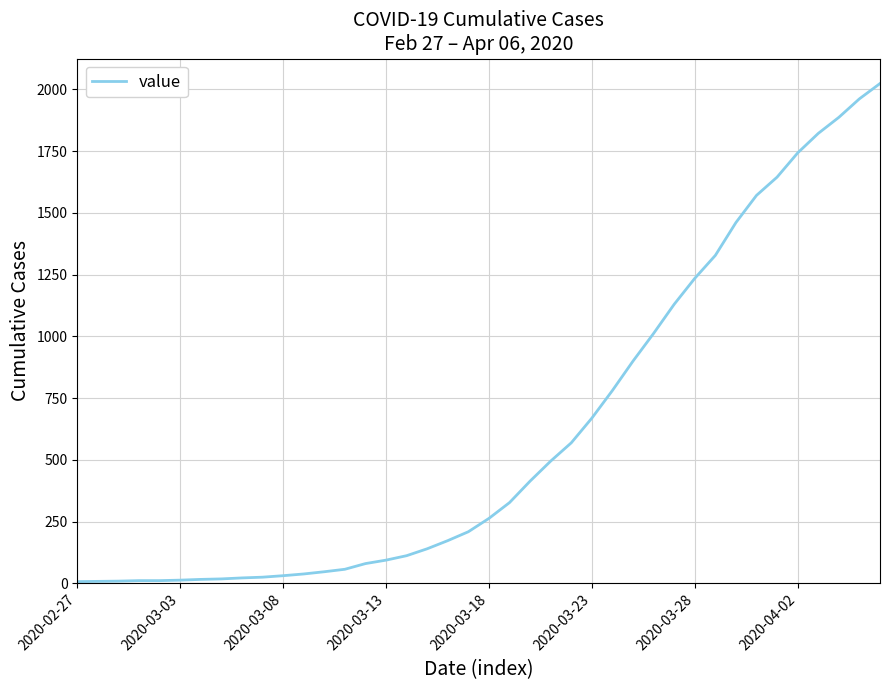

How many lines are shown in the chart?

1